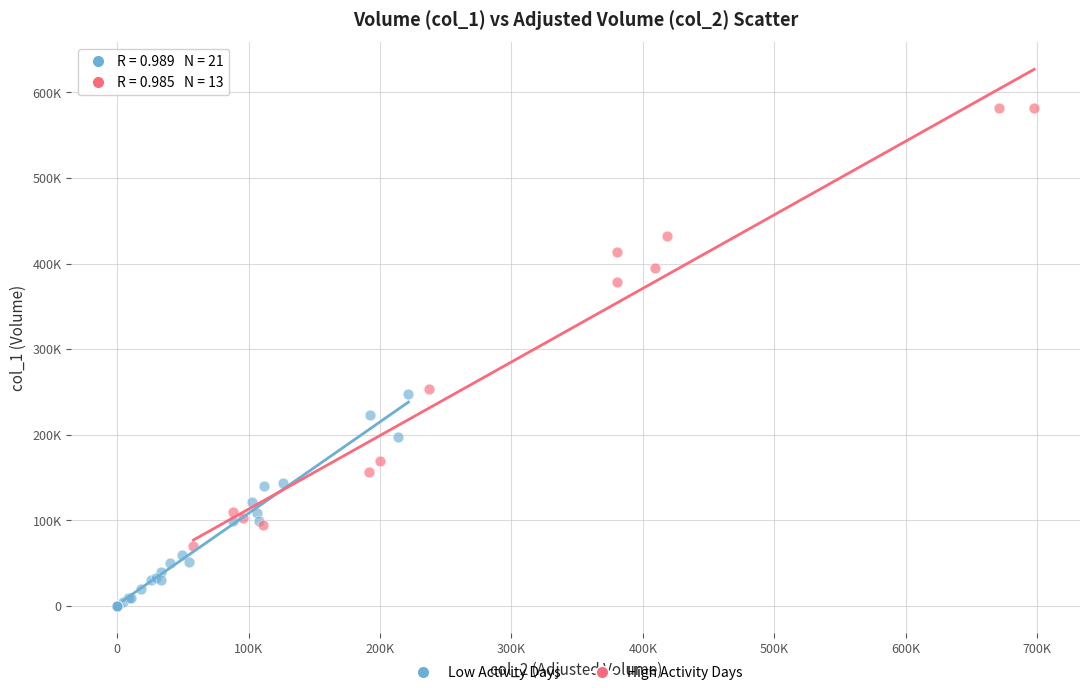

What are all the series names shown in the legend?

Low Activity Days, High Activity Days